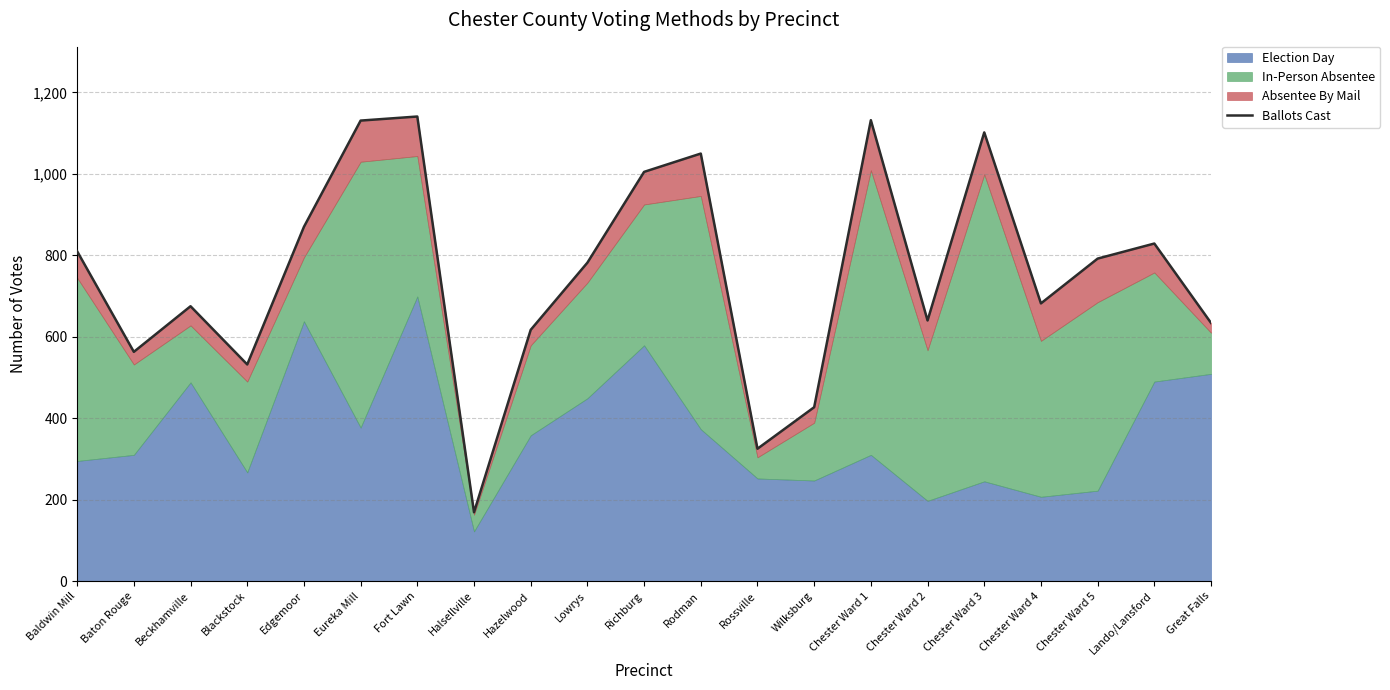

What is the approximate value at Rodman, to the nearest 100?

1000